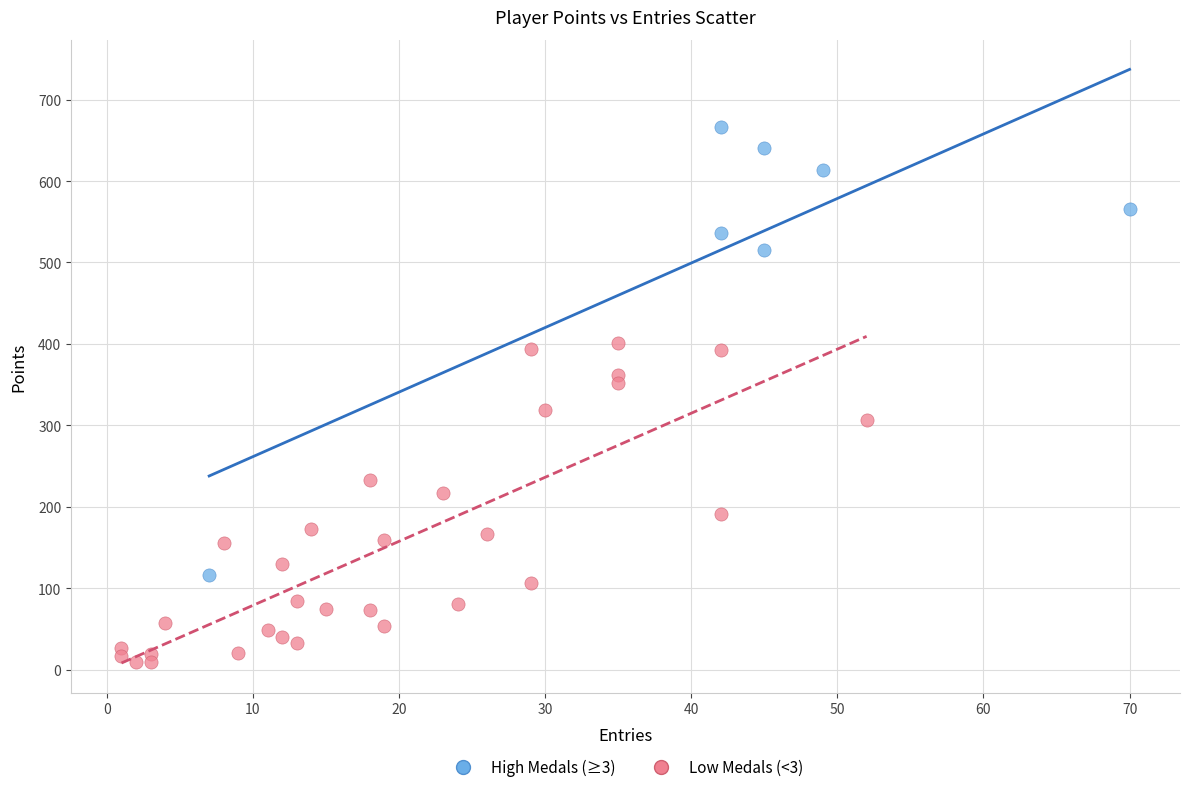

What are all the series names shown in the legend?

High Medals (≥3), Low Medals (<3)